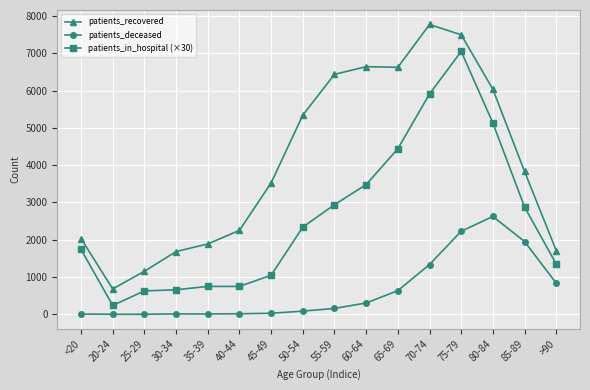

How many lines are shown in the chart?

3